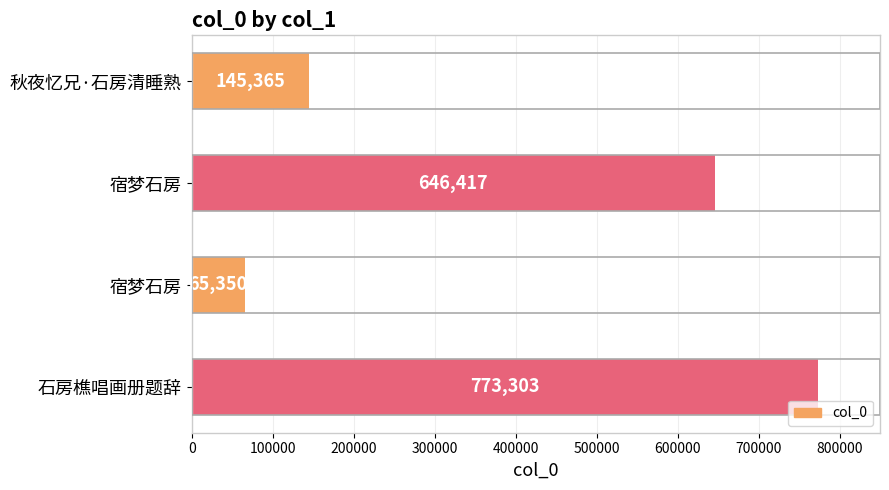

How many bars are there in total?

4